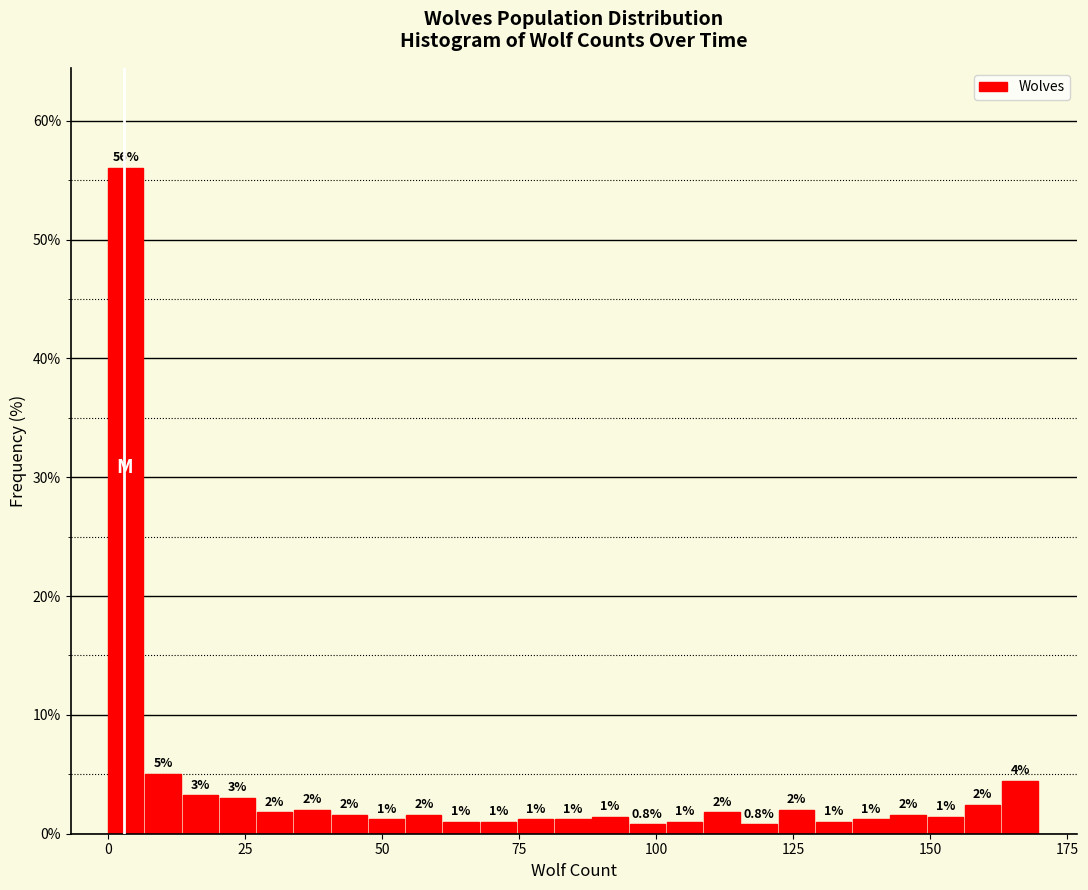

Read against the x-axis, roughly where is the centre of the tallest bar?

5